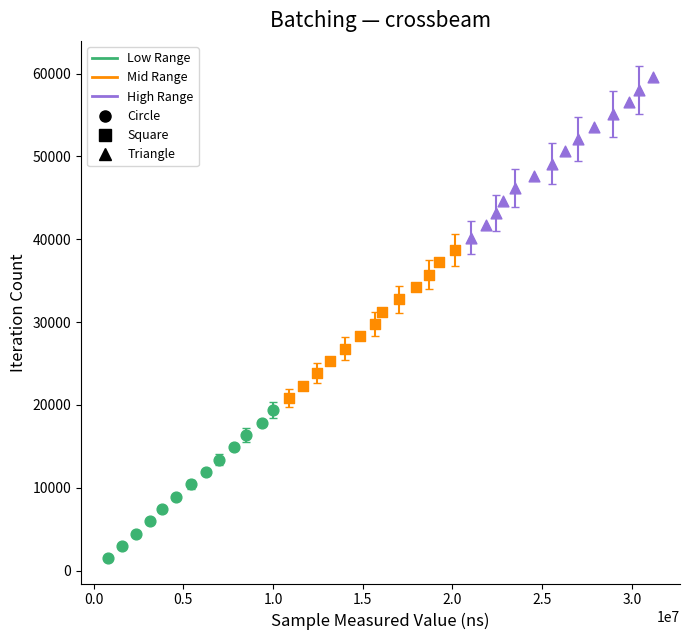

Which series reaches the minimum Y coordinate?

Low Range